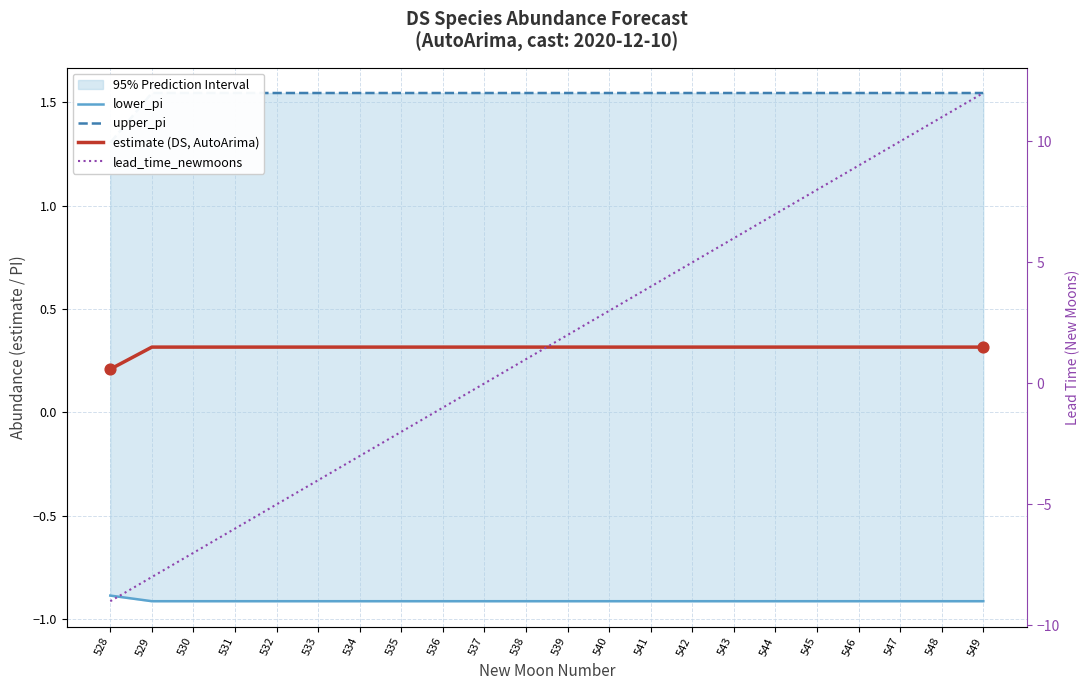

What are all the series names shown in the legend?

lower_pi, upper_pi, estimate (DS, AutoArima), lead_time_newmoons